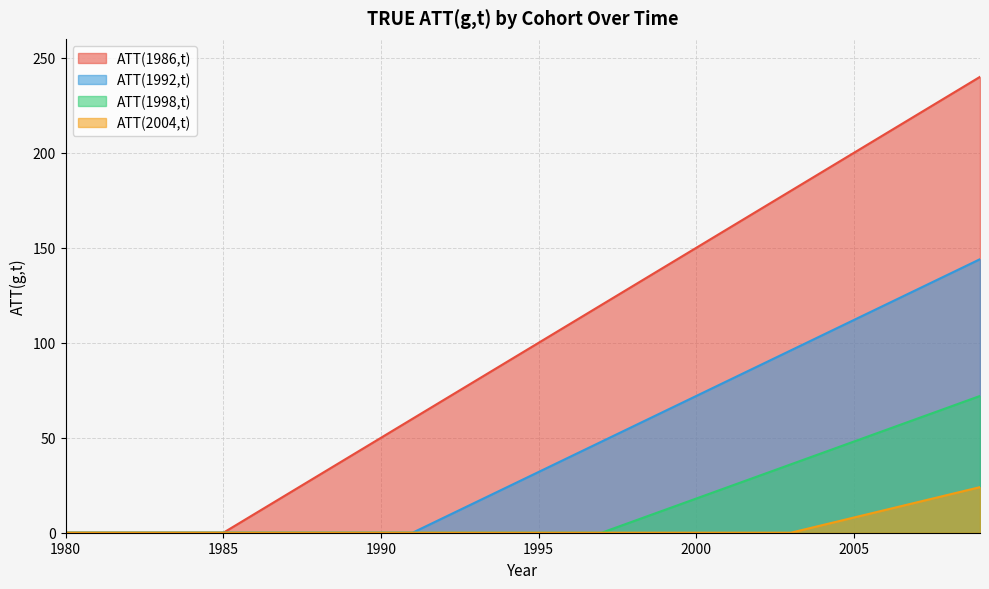

Reading left to right, what are all the values shown in this chart?

ATT(1986,t): 1980=0	1981=0	1982=0	1983=0	1984=0	1985=0	1986=10	1987=20	1988=30	1989=40	1990=50	1991=60	1992=70	1993=80	1994=90	1995=100	1996=110	1997=120	1998=130	1999=140	2000=150	2001=160	2002=170	2003=180	2004=190	2005=200	2006=210	2007=220	2008=230	2009=240
ATT(1992,t): 1980=0	1981=0	1982=0	1983=0	1984=0	1985=0	1986=0	1987=0	1988=0	1989=0	1990=0	1991=0	1992=8	1993=16	1994=24	1995=32	1996=40	1997=48	1998=56	1999=64	2000=72	2001=80	2002=88	2003=96	2004=104	2005=112	2006=120	2007=128	2008=136	2009=144
ATT(1998,t): 1980=0	1981=0	1982=0	1983=0	1984=0	1985=0	1986=0	1987=0	1988=0	1989=0	1990=0	1991=0	1992=0	1993=0	1994=0	1995=0	1996=0	1997=0	1998=6	1999=12	2000=18	2001=24	2002=30	2003=36	2004=42	2005=48	2006=54	2007=60	2008=66	2009=72
ATT(2004,t): 1980=0	1981=0	1982=0	1983=0	1984=0	1985=0	1986=0	1987=0	1988=0	1989=0	1990=0	1991=0	1992=0	1993=0	1994=0	1995=0	1996=0	1997=0	1998=0	1999=0	2000=0	2001=0	2002=0	2003=0	2004=4	2005=8	2006=12	2007=16	2008=20	2009=24